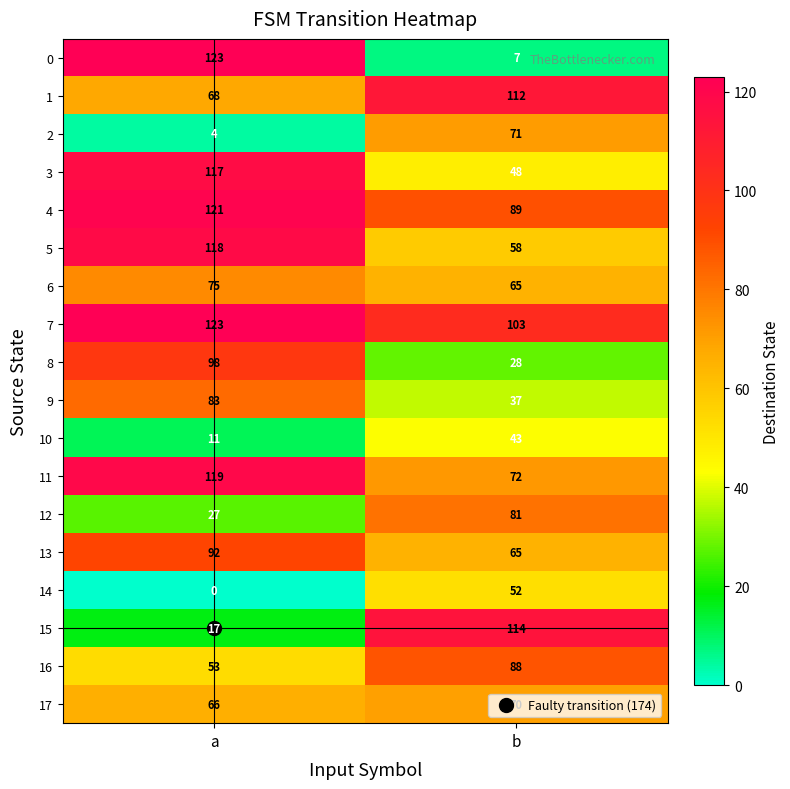

What is the approximate value of 12 at b?

81